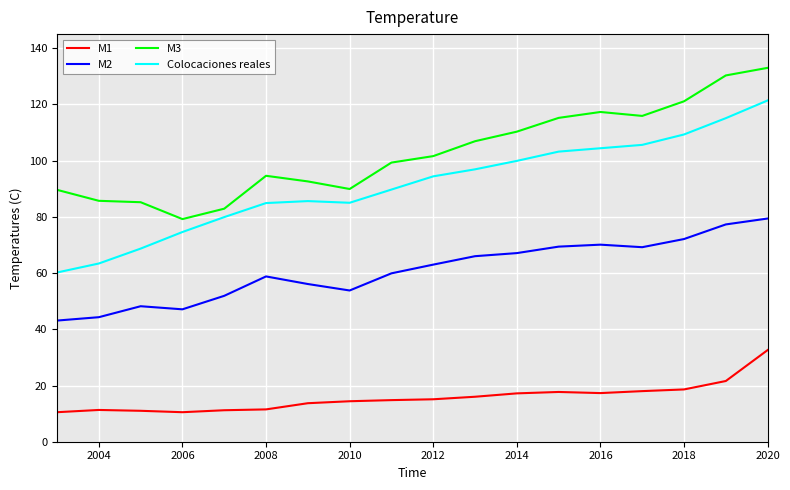

What is the average value of the M1 series?

15.7